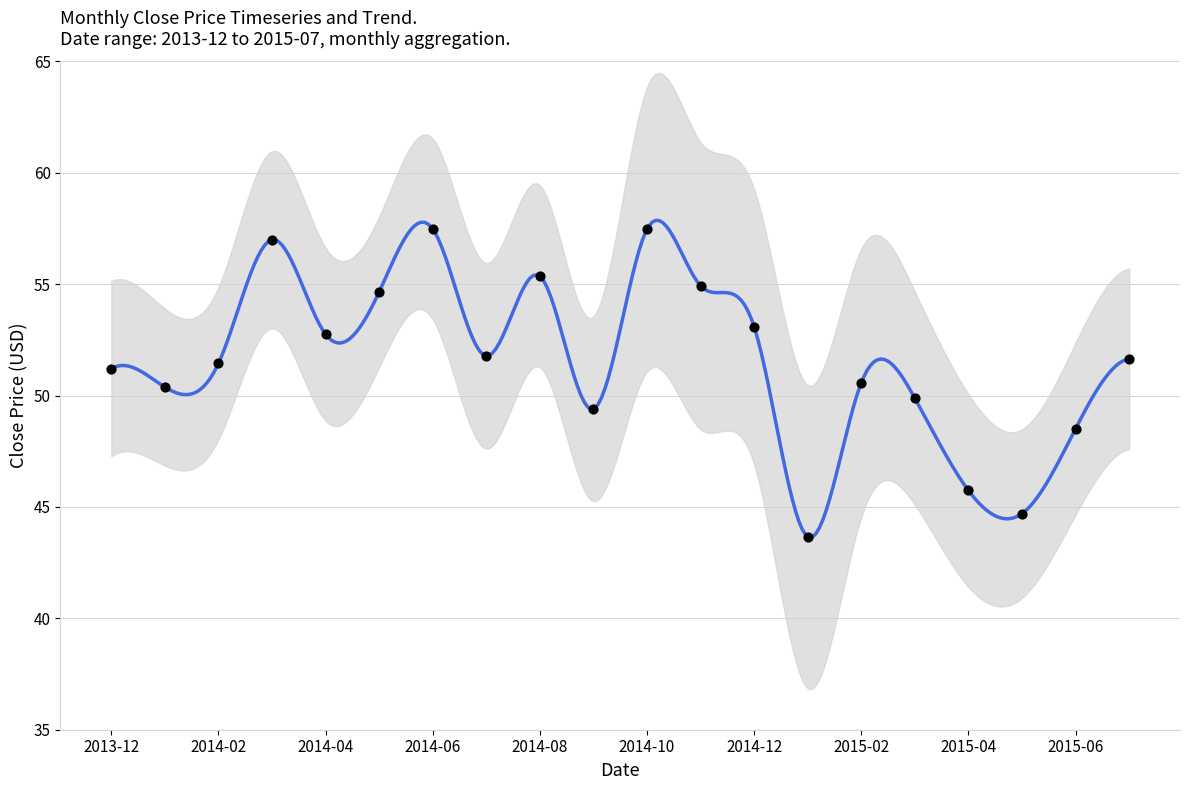

What is the change in value from 2014-04 to 2014-11?

+2.2